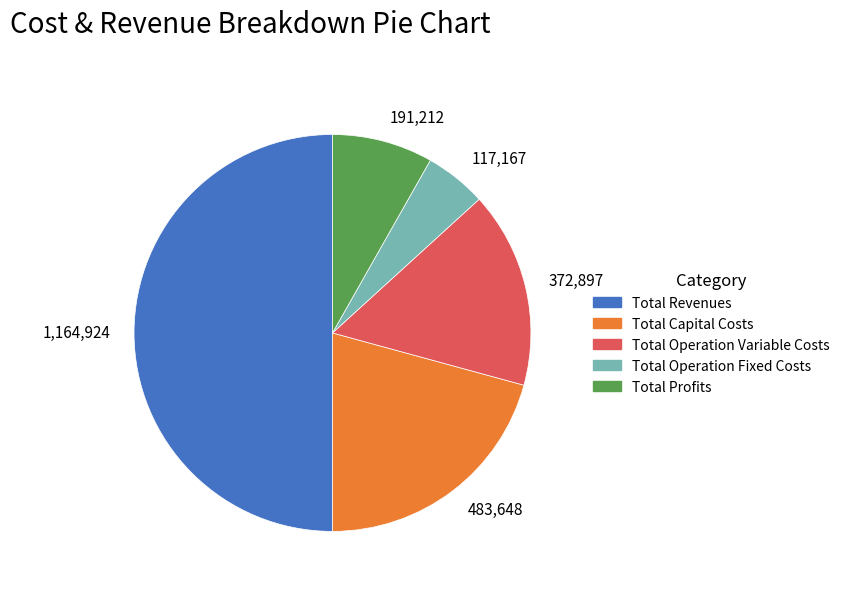

Which has a higher value, 191,212 or 372,897?

372,897